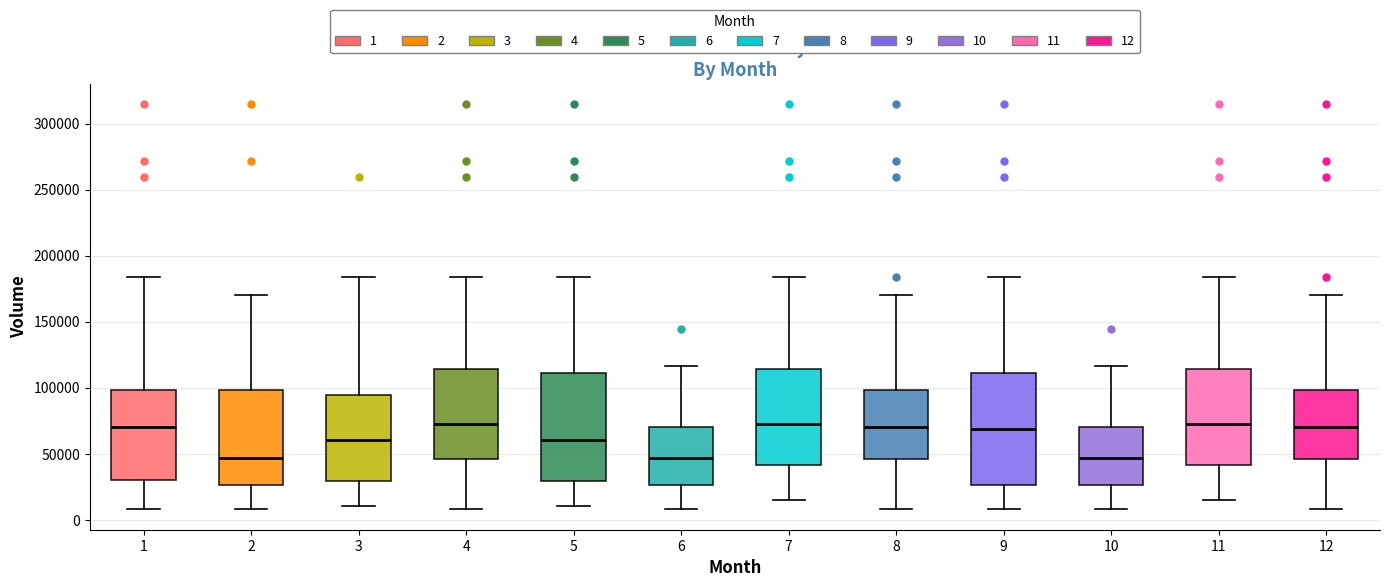

Reading left to right, read every box against the y-axis: the position of its median line, the range the box covers, and the ends of its whiskers. The values are not printed on the chart, so give them approximately, as read against the axis.

1: median 70000, box 30000 to 100000, whiskers 10000 to 185000
2: median 45000, box 25000 to 100000, whiskers 10000 to 170000
3: median 60000, box 30000 to 95000, whiskers 10000 to 185000
4: median 75000, box 45000 to 115000, whiskers 10000 to 185000
5: median 60000, box 30000 to 110000, whiskers 10000 to 185000
6: median 45000, box 25000 to 70000, whiskers 10000 to 115000
7: median 75000, box 40000 to 115000, whiskers 15000 to 185000
8: median 70000, box 45000 to 100000, whiskers 10000 to 170000
9: median 70000, box 25000 to 110000, whiskers 10000 to 185000
10: median 45000, box 25000 to 70000, whiskers 10000 to 115000
11: median 75000, box 40000 to 115000, whiskers 15000 to 185000
12: median 70000, box 45000 to 100000, whiskers 10000 to 170000